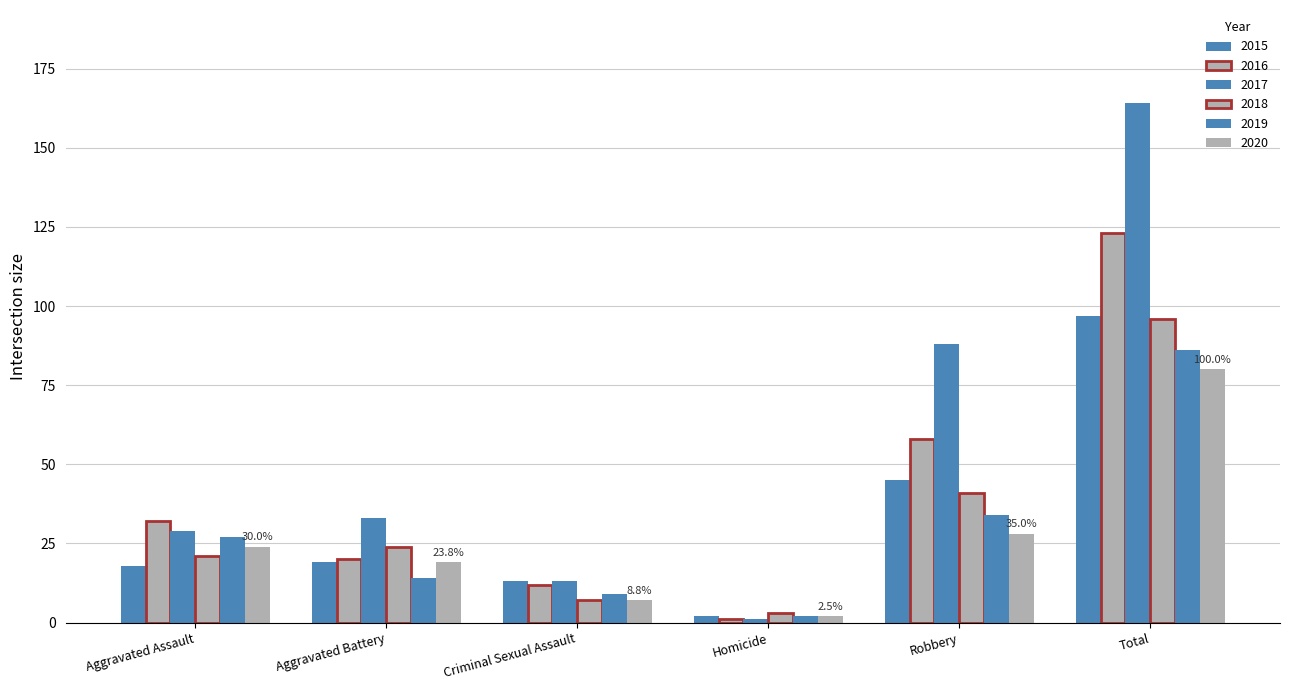

Which series has the largest total across all categories?

2017